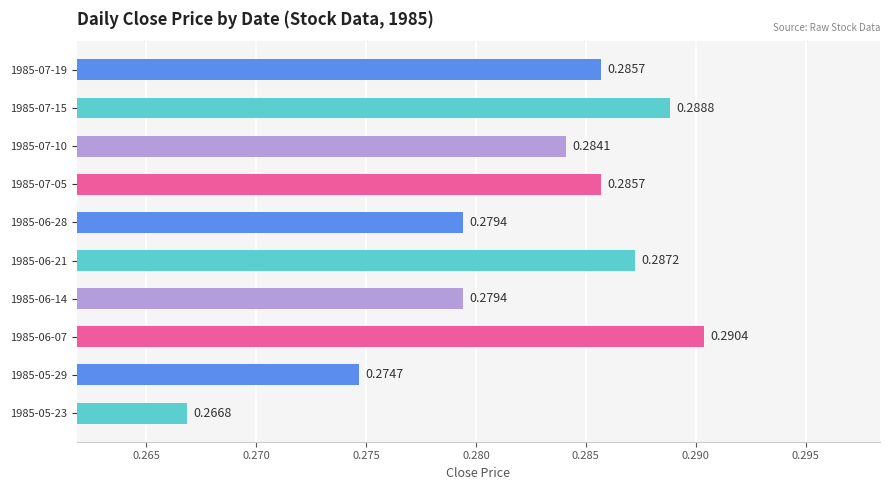

What is the sum of the values at 1985-06-14 and 1985-07-15?

0.6